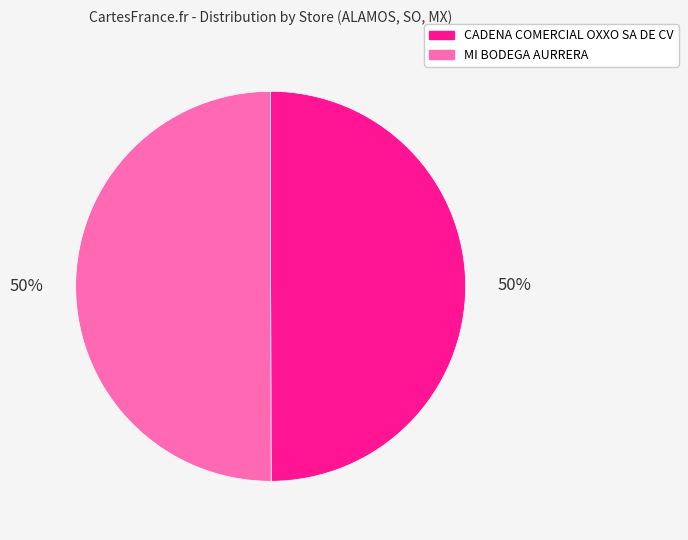

How many slices are in this pie chart?

2